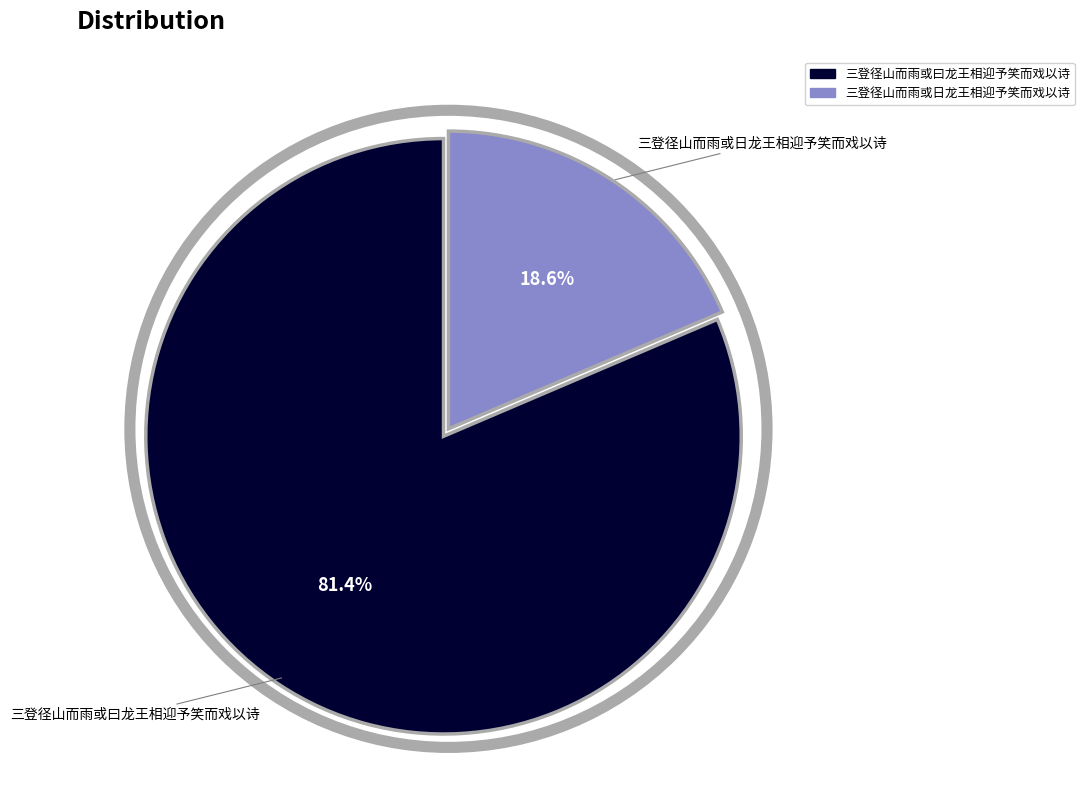

What is the largest slice in the pie chart?

三登径山而雨或曰龙王相迎予笑而戏以诗